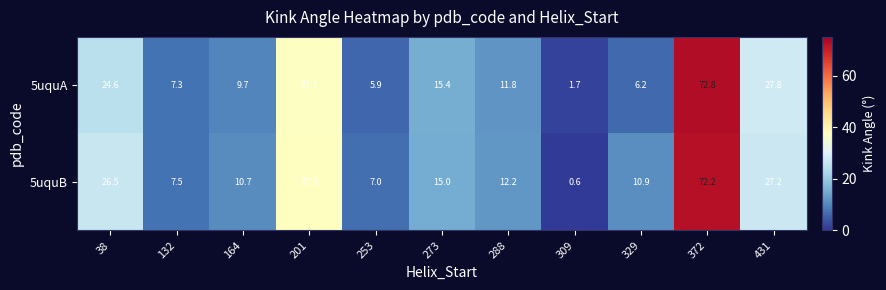

Which series has the largest range (max minus min)?

5uquB